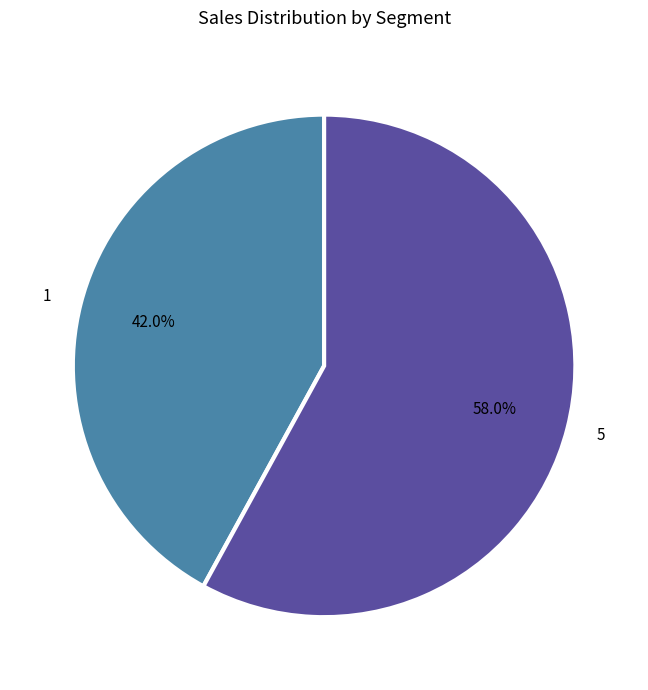

Combined, do 5 and 1 account for over 50%?

Yes